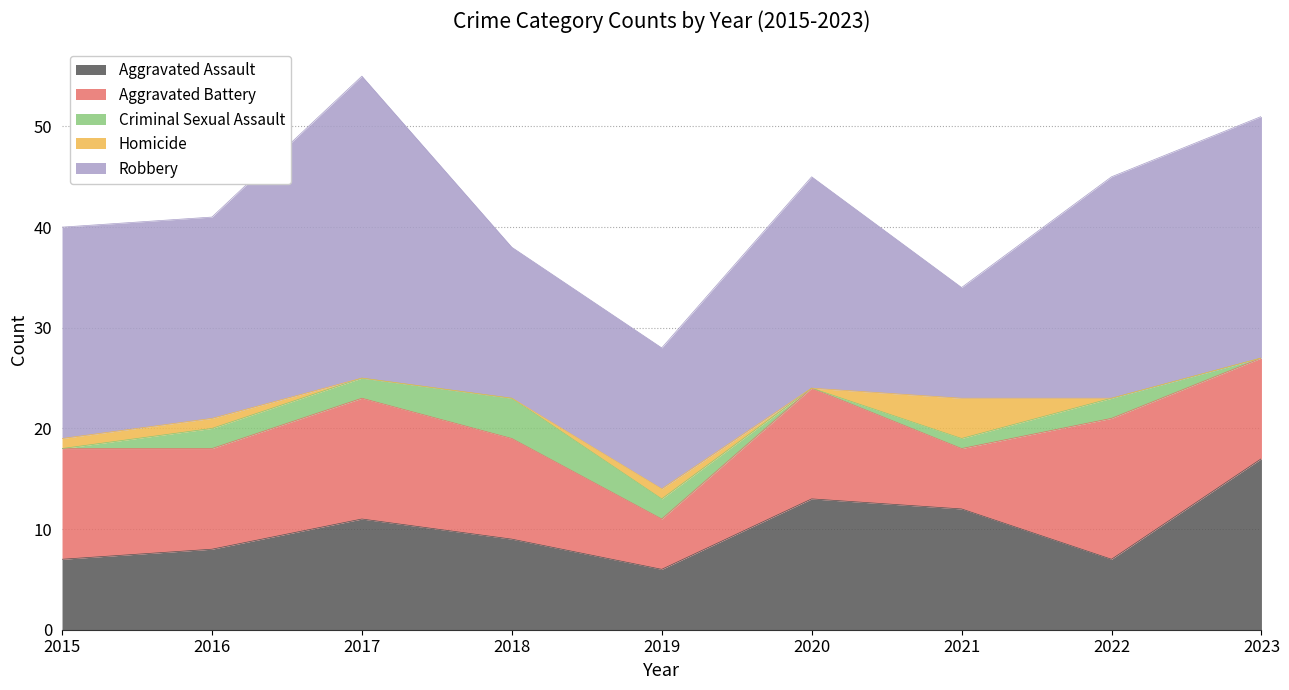

True or false: Criminal Sexual Assault has a value of 2 at 2022.

True